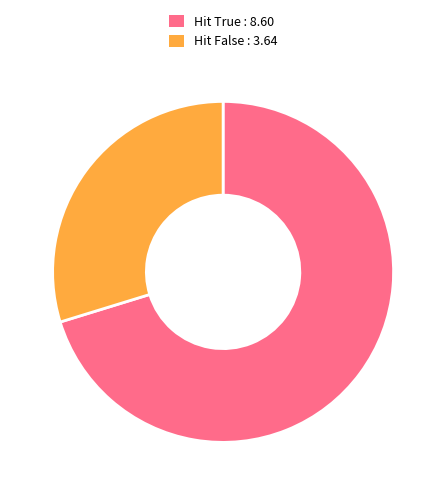

Is there any slice that represents more than half of the pie?

Yes